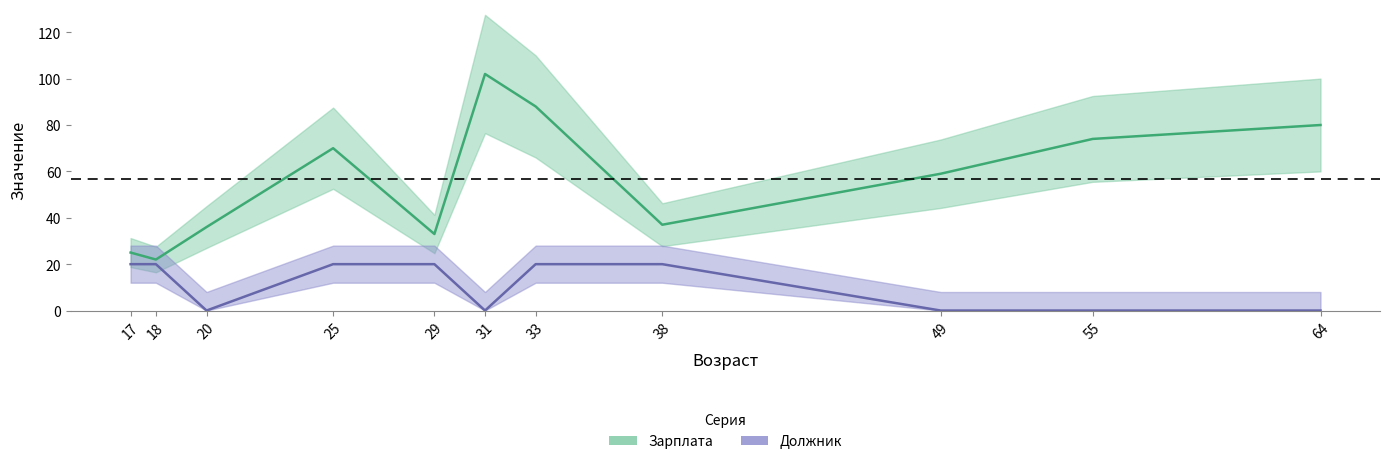

At which category is the sum across all series the highest?

33